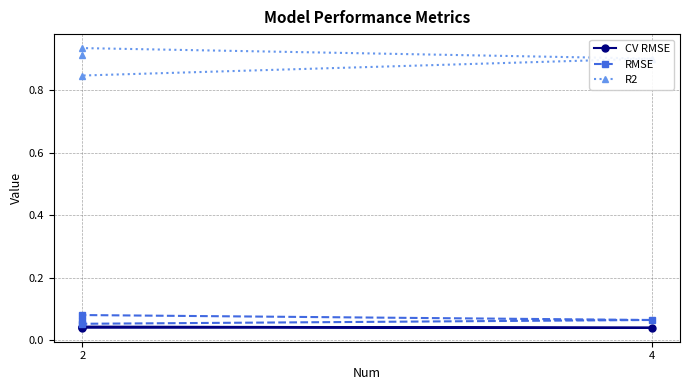

Is it true that CV RMSE equals 0.0 at 2?

False